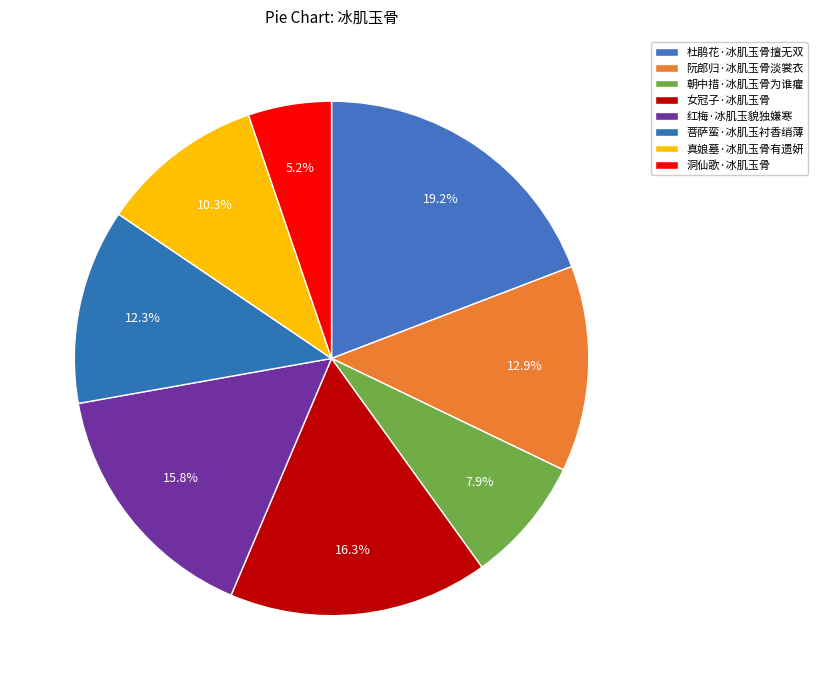

To the nearest percent, what is the difference between the 杜鹃花·冰肌玉骨擅无双 and 真娘墓·冰肌玉骨有遗妍 slice percentages?

9%